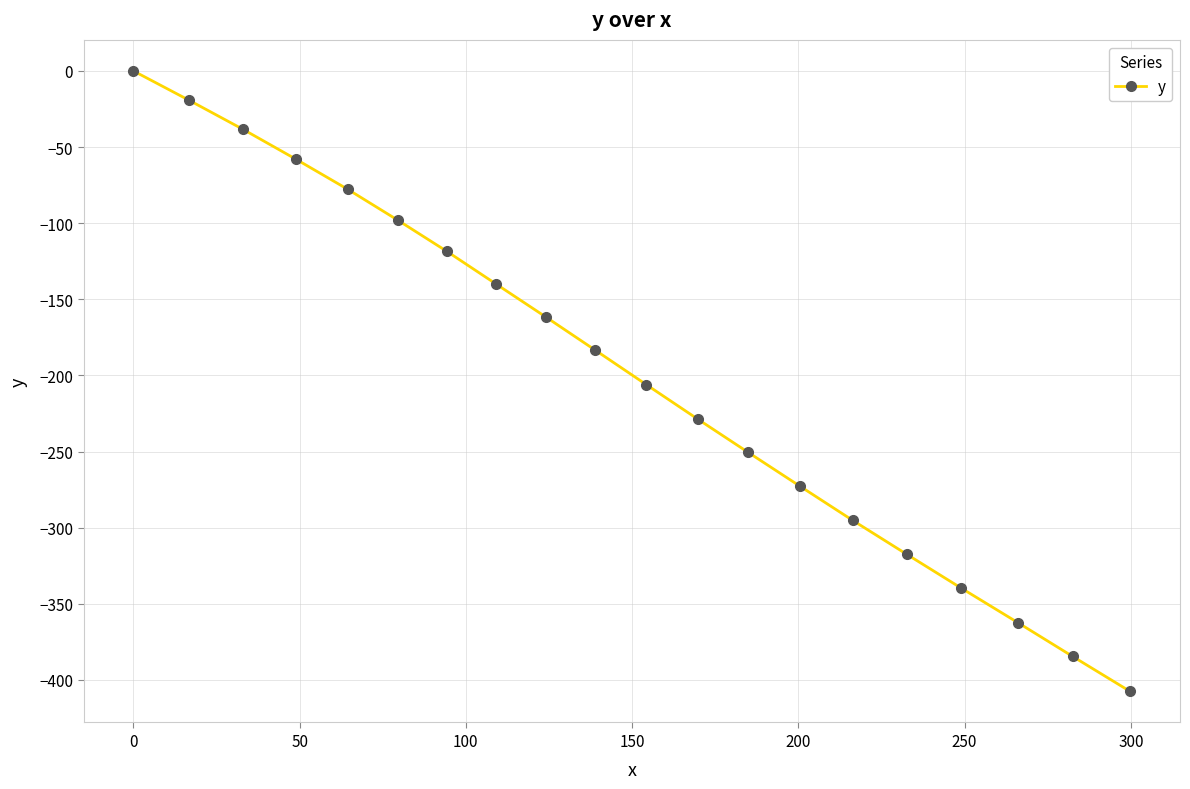

True or false: there are more than 2 points higher than both neighbors.

False